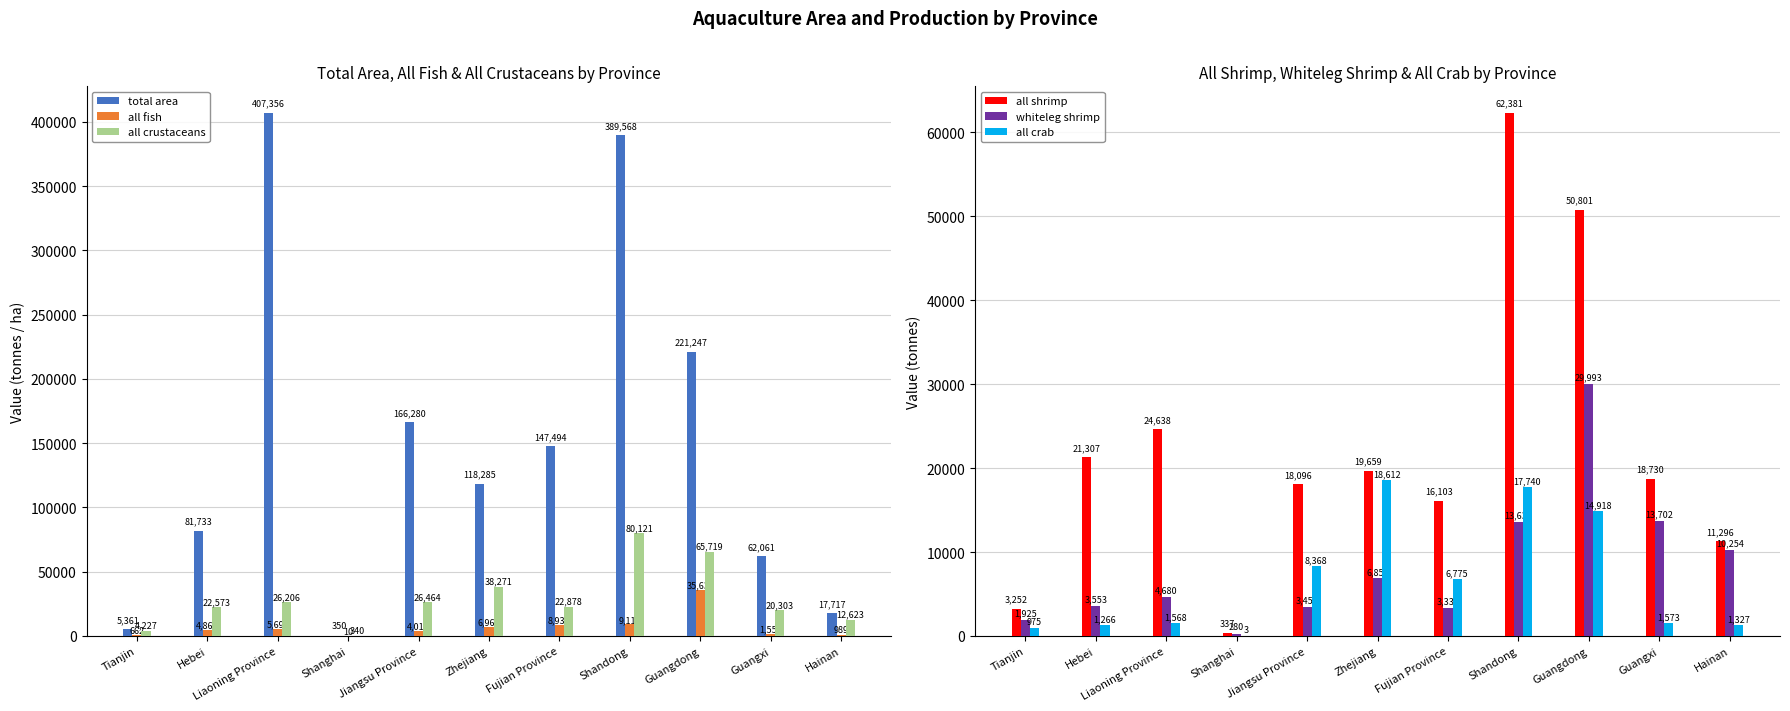

What is the minimum value shown in the chart?

3